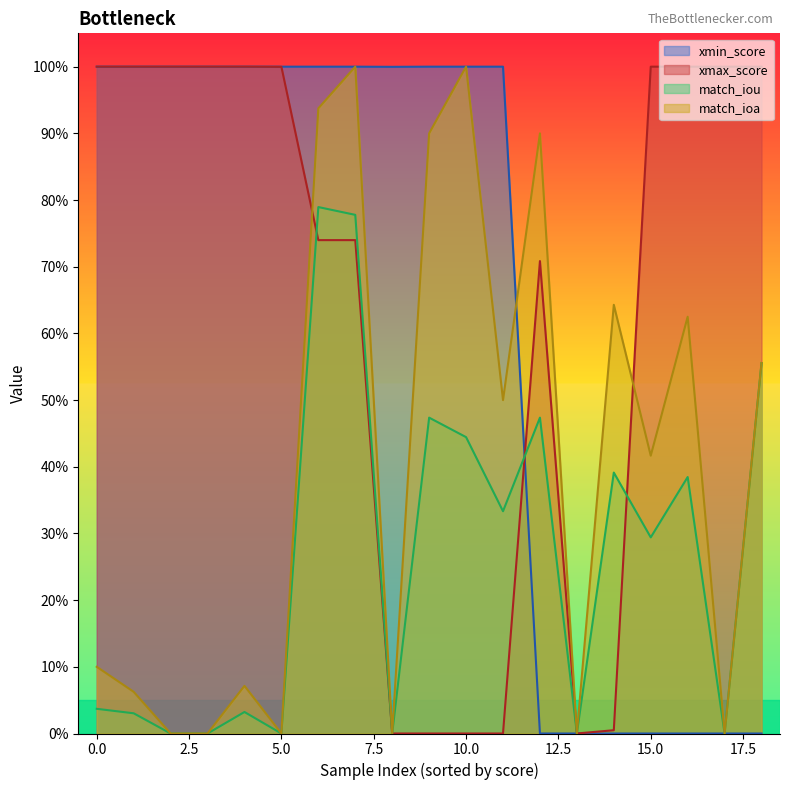

True or false: xmax_score has more than 0 points higher than both neighbors.

True